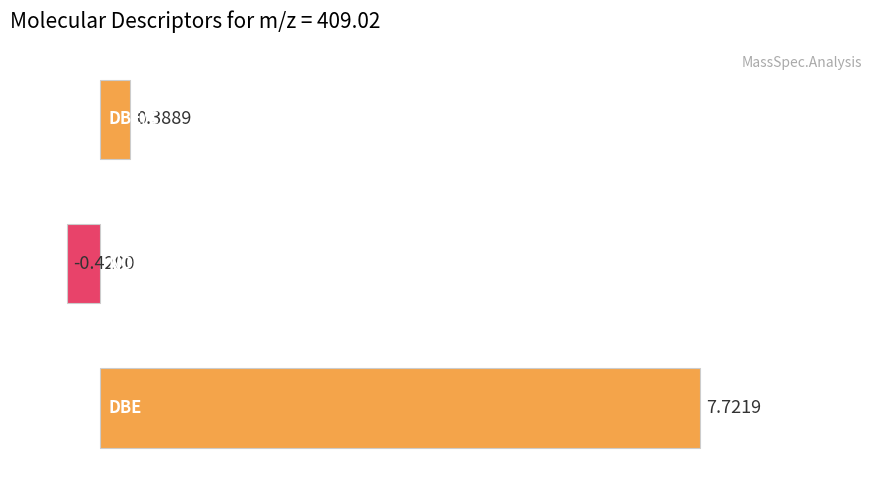

Does the chart contain any negative values?

Yes